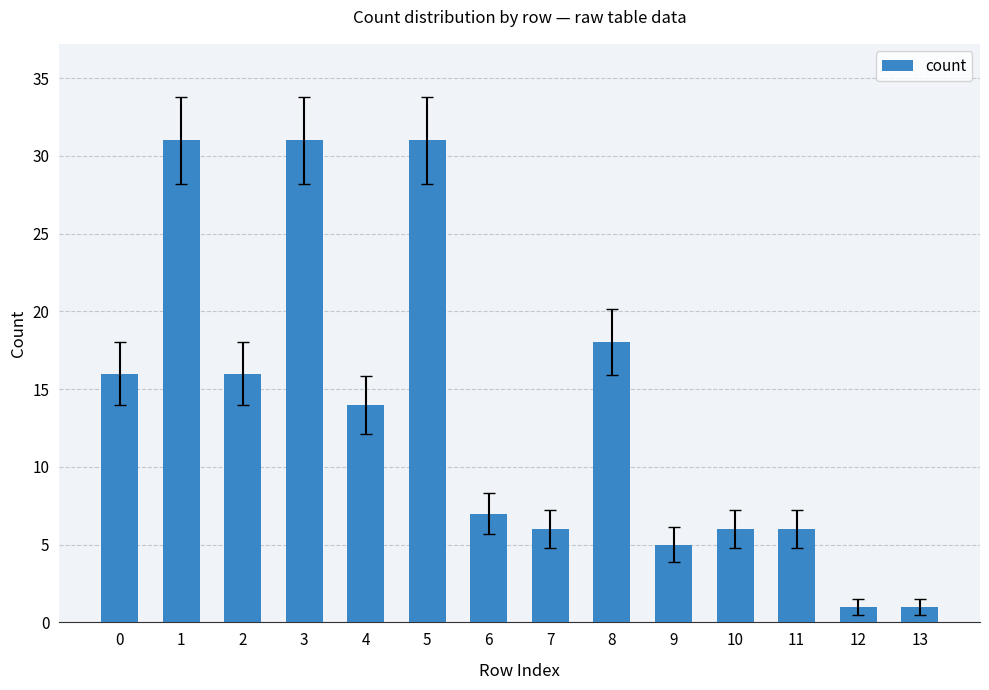

What is the value of the 3rd bar from the left?

16